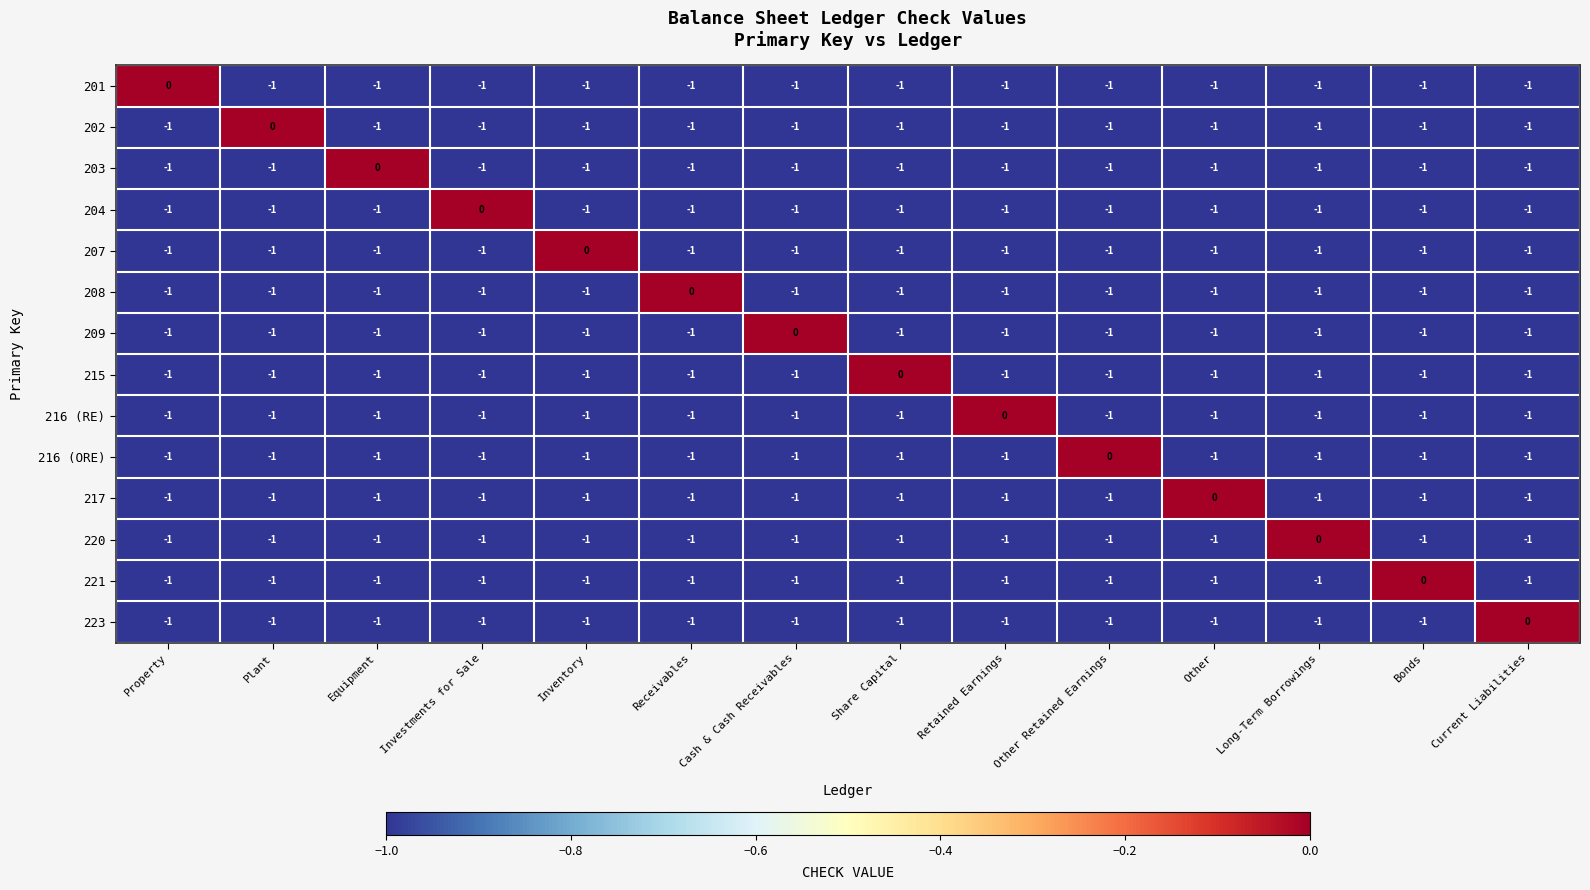

The 207 series shows -1 at Investments for Sale. True or false?

True